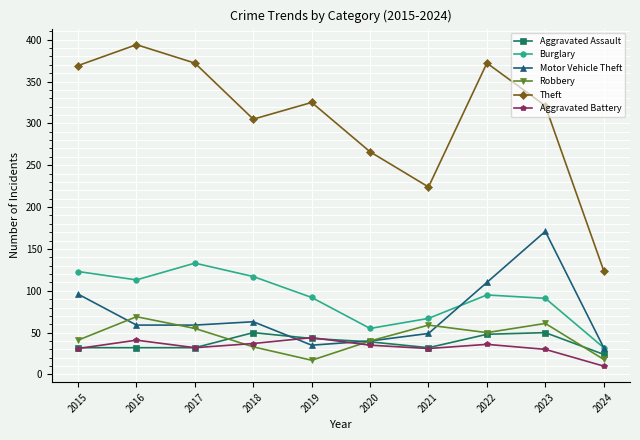

Is the value of Burglary at 2019 greater than the value of Theft at 2018?

No